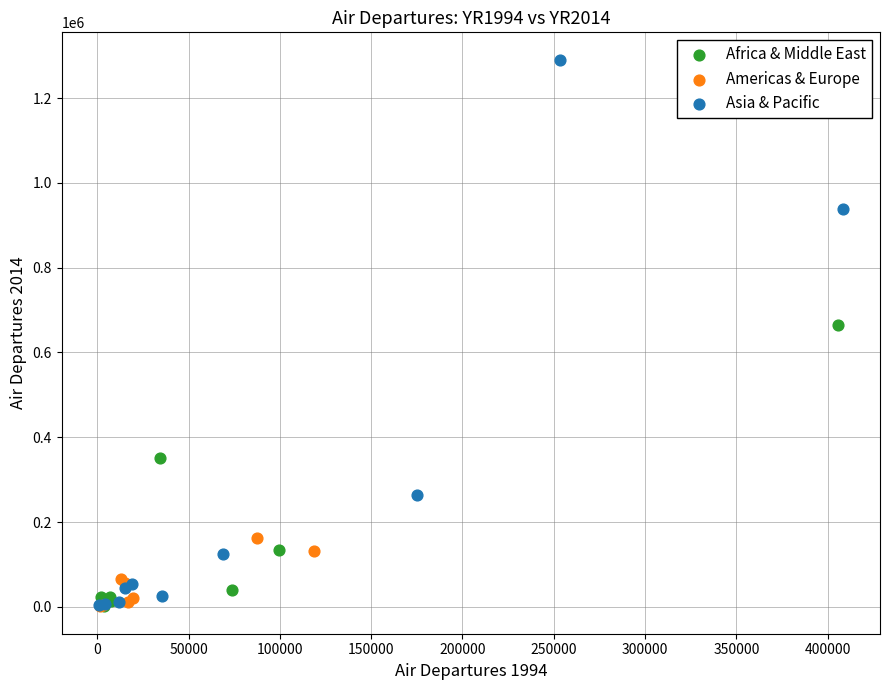

Which series has the largest Y range (max minus min)?

Asia & Pacific